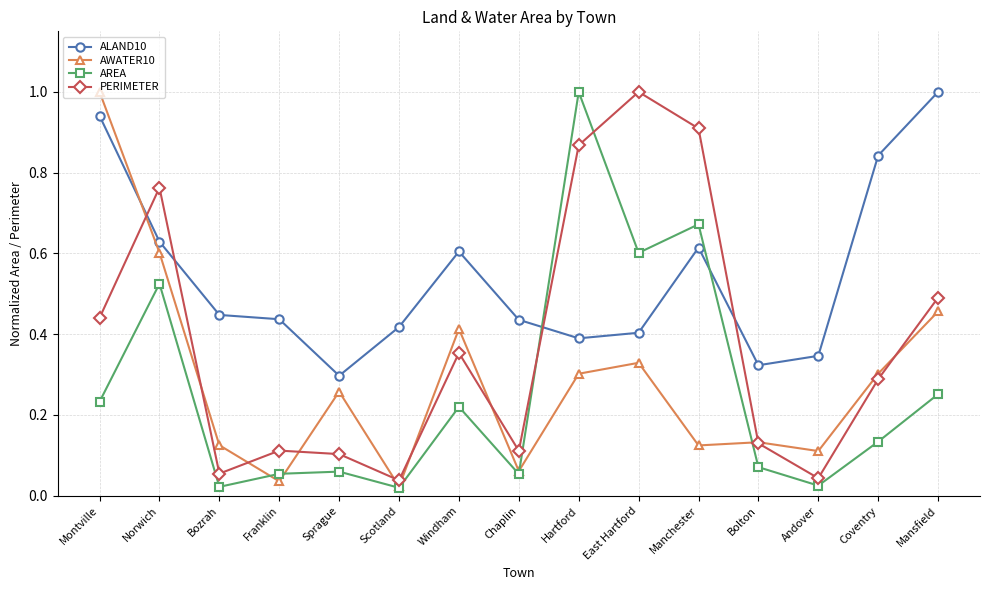

True or false: AWATER10 has more than 1 interior local peaks.

True